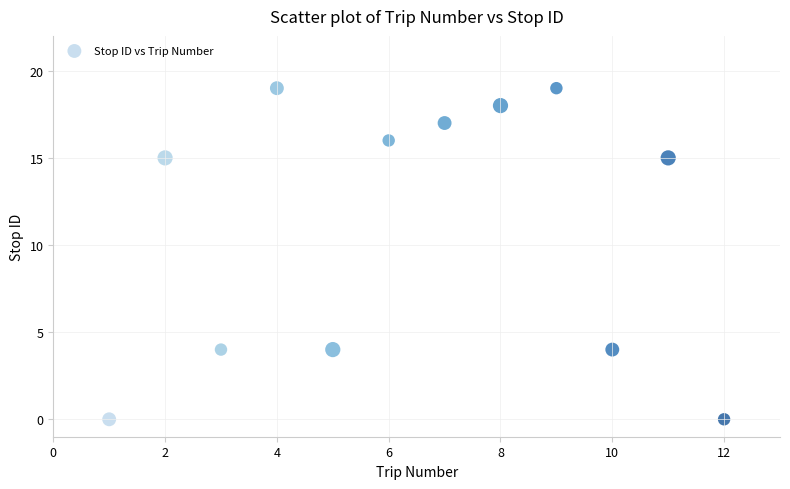

What is the average X value?

6